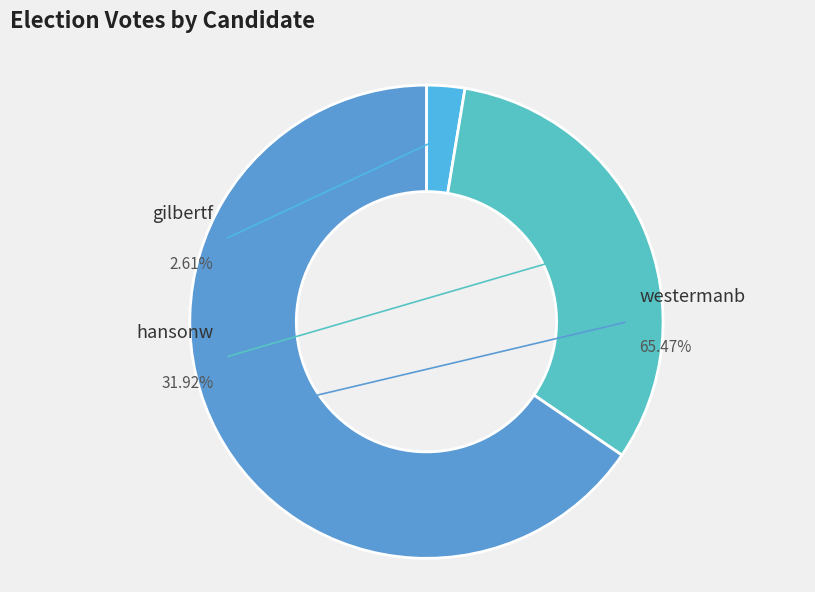

Is westermanb the majority of the pie?

Yes